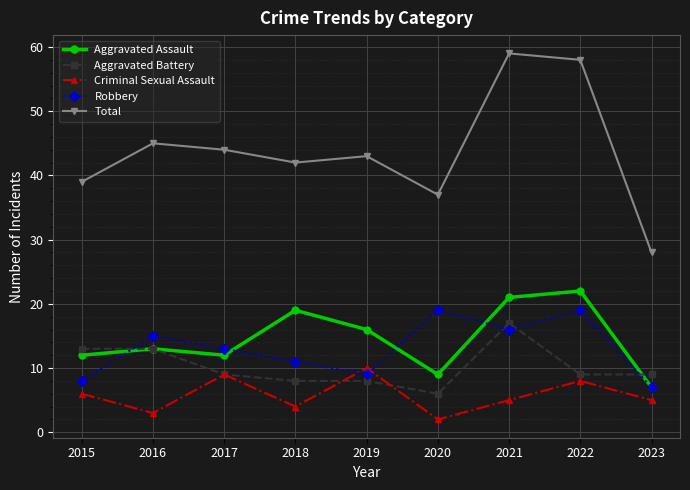

Does the chart display data point markers on the line(s)?

Yes